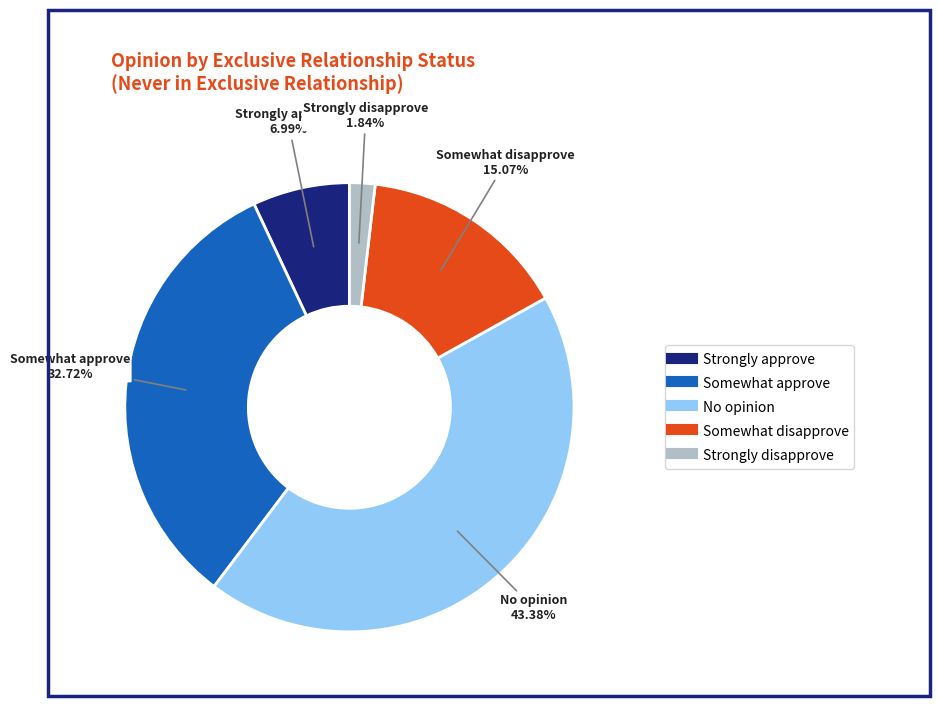

Rank the categories by value from highest to lowest.

No opinion, Somewhat approve, Somewhat disapprove, Strongly approve, Strongly disapprove